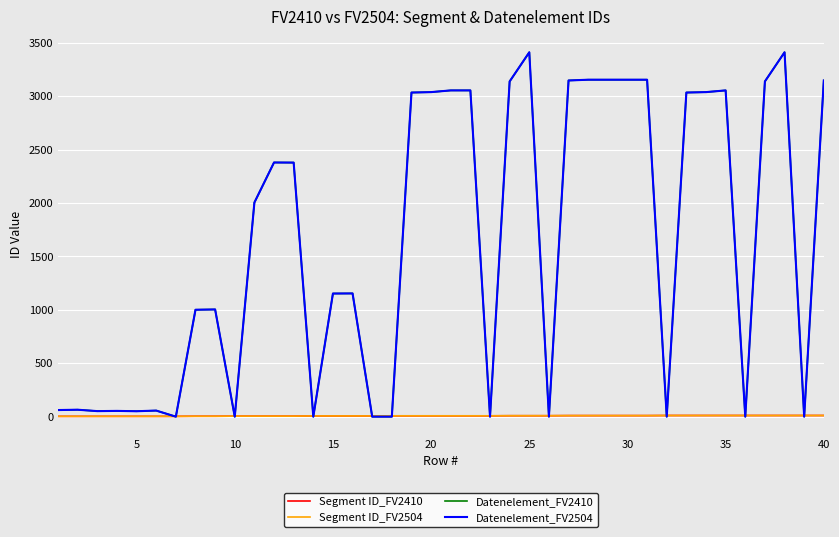

What is the average value of the Datenelement_FV2504 series?

1619